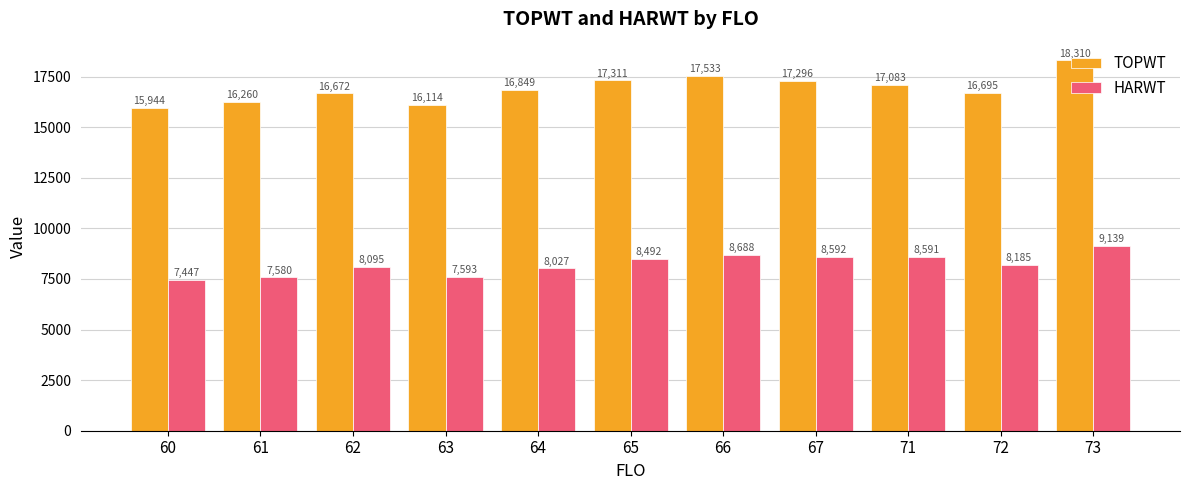

Count the number of categories in the chart.

11